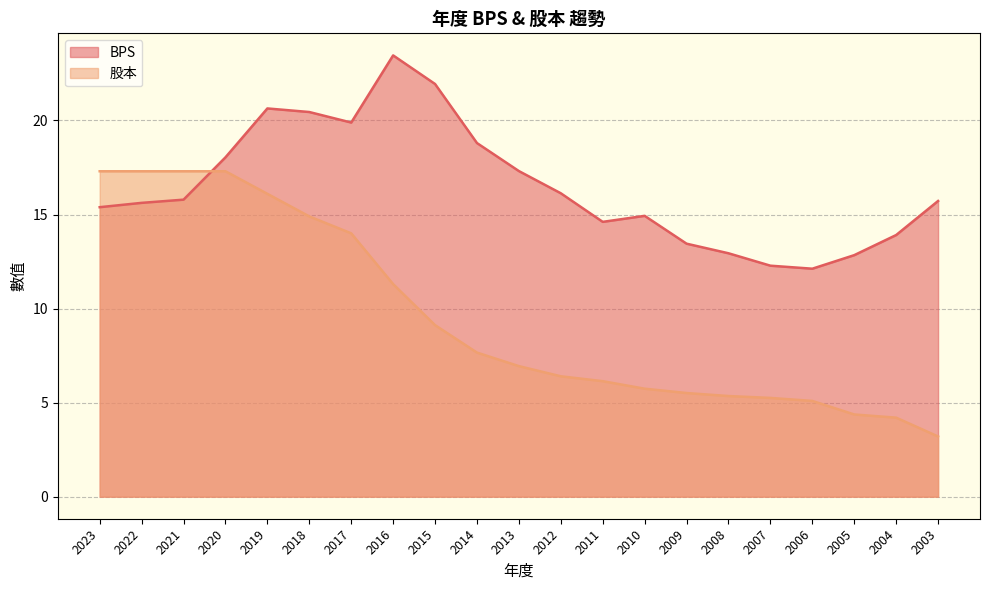

What is the average value of the 股本 series?

9.5